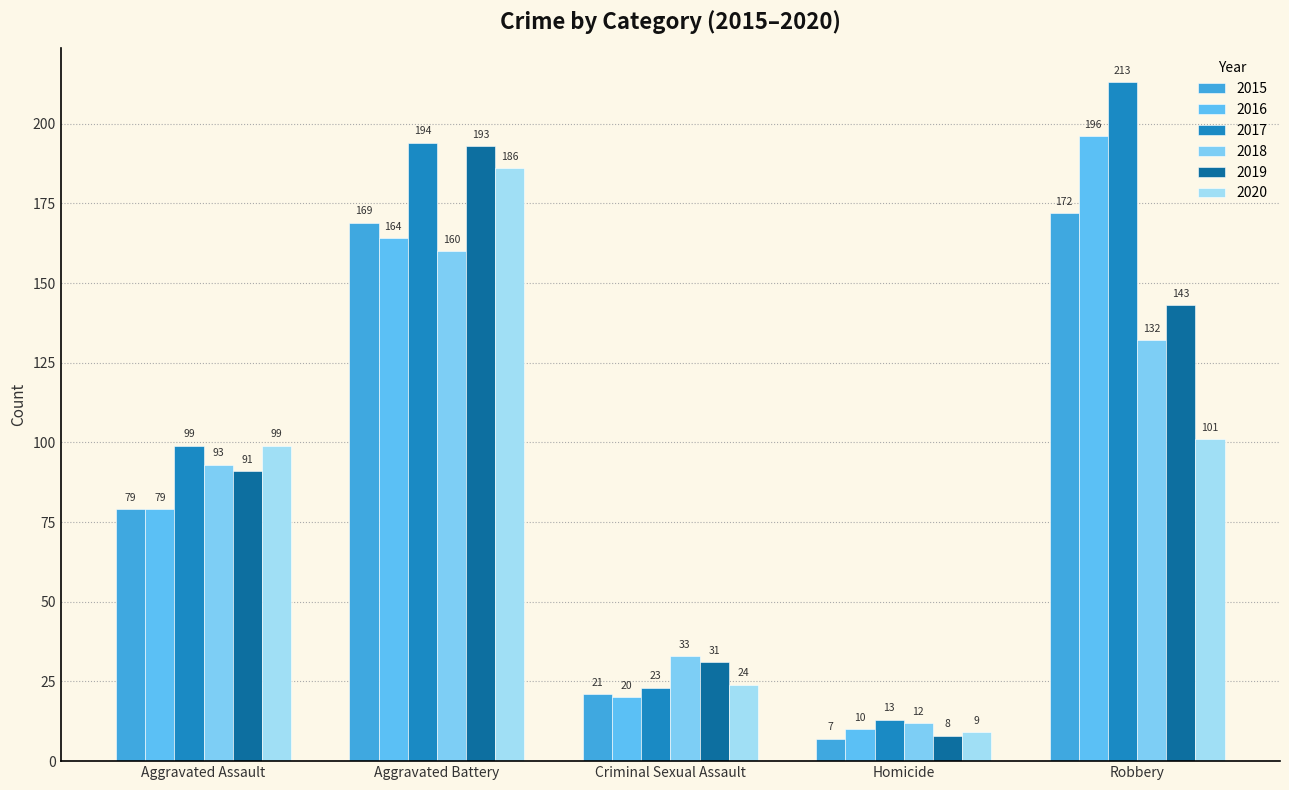

What is the sum of the 2018 values at Criminal Sexual Assault and Robbery?

165